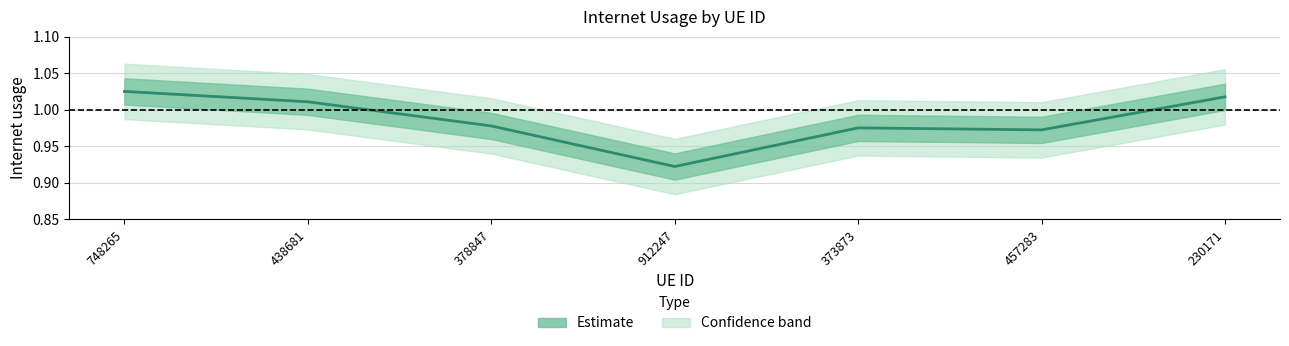

How many lines are shown in the chart?

1